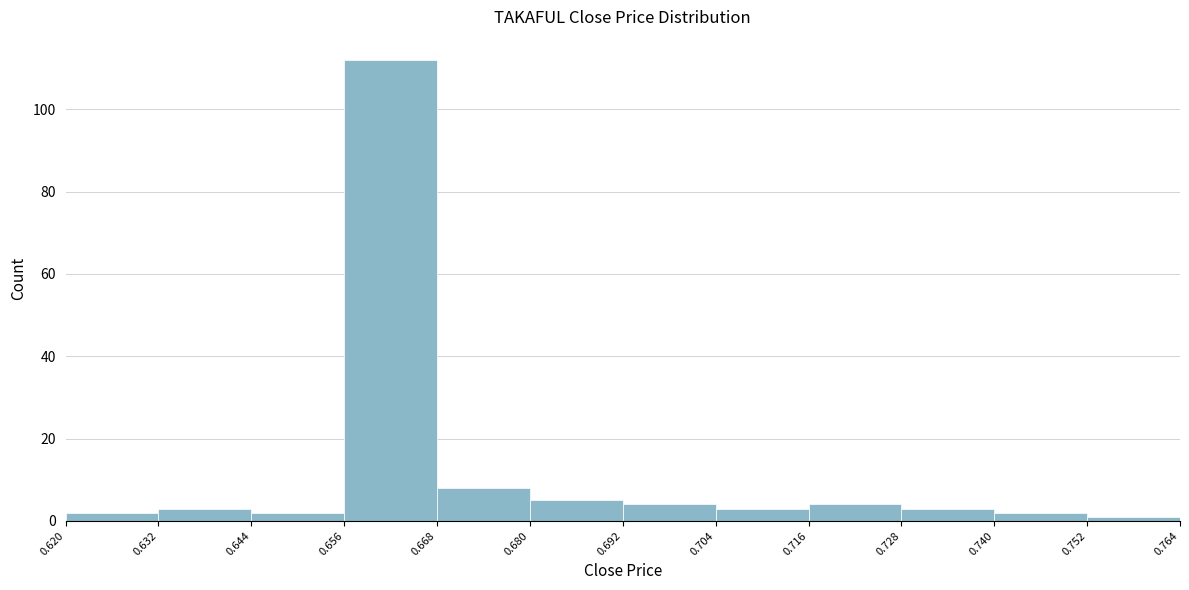

Over which range of the x-axis is the bar tallest?

0.656 to 0.668